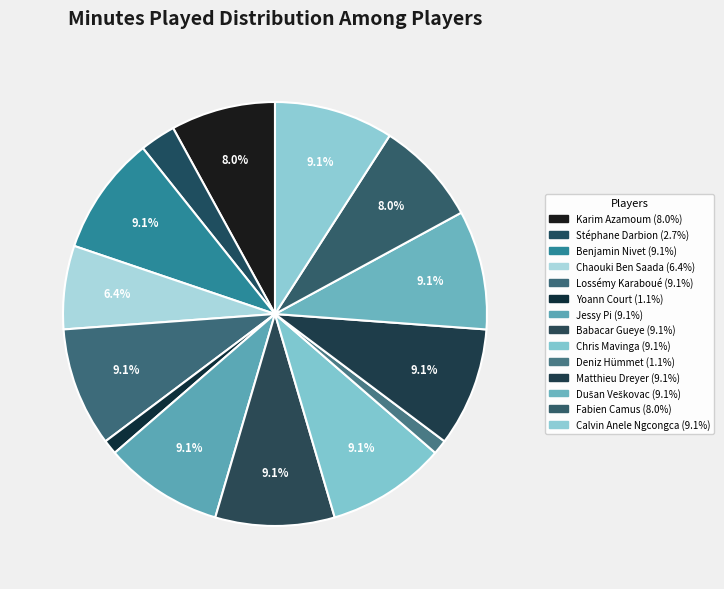

Count the number of slices in the pie.

14